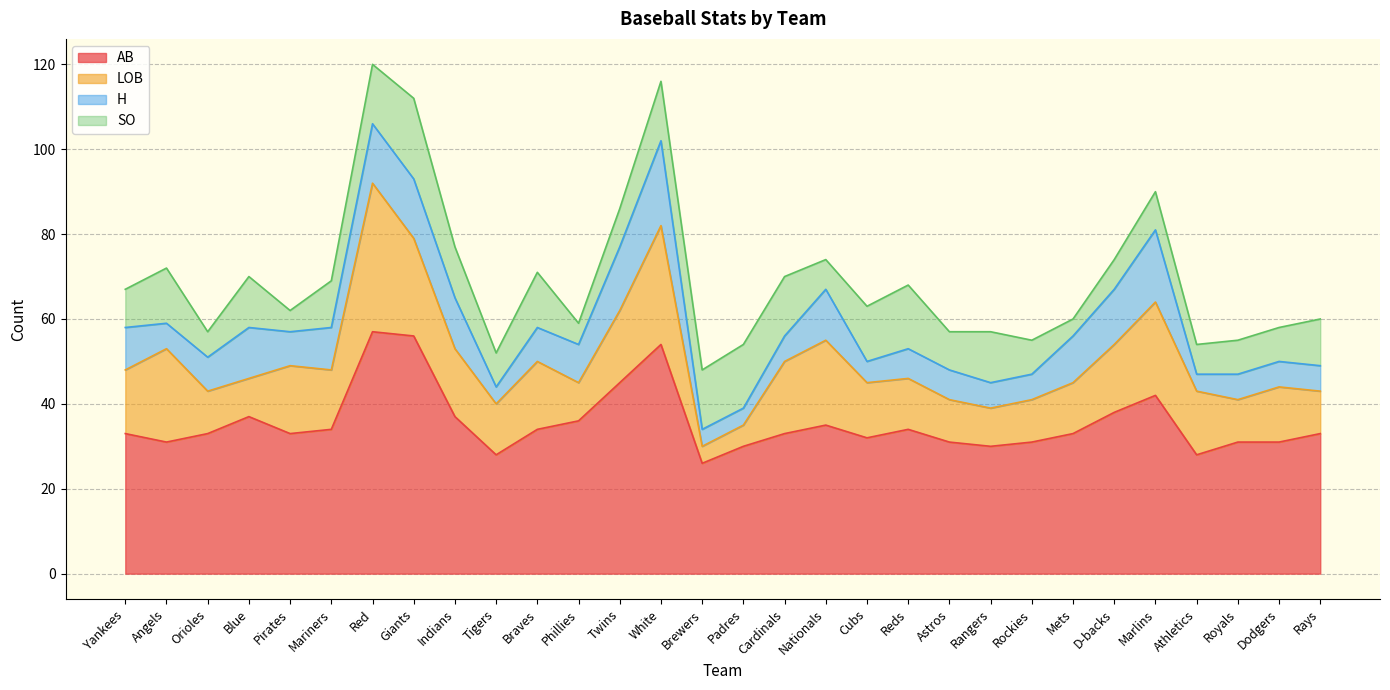

What is the value of the SO point at the 29th from the left?

8